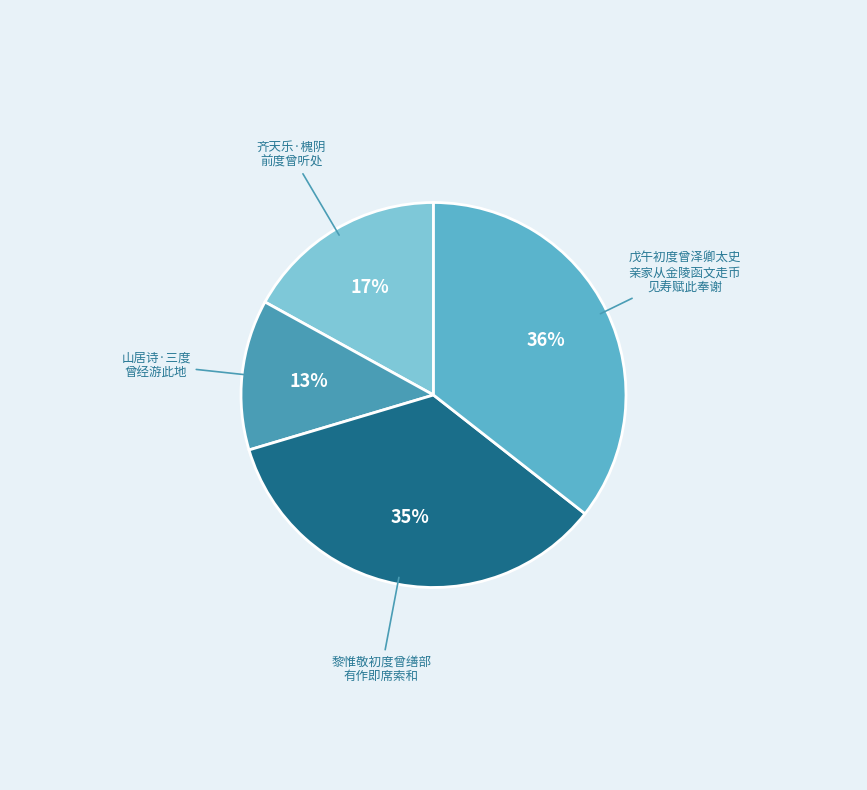

The 齐天乐·槐阴 前度曾听处 slice represents 32% of the pie. True or false?

False